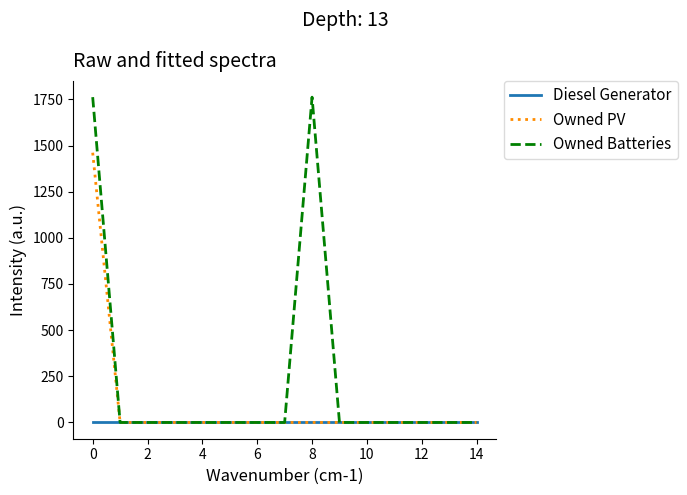

What is the highest value of the Owned Batteries series?

1762